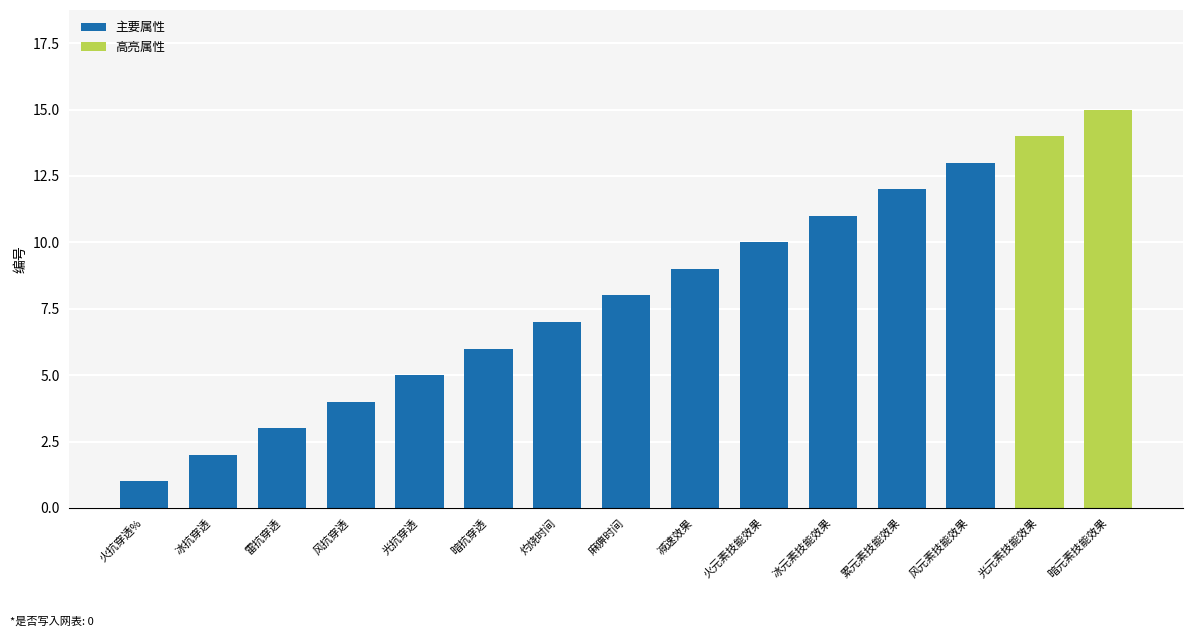

What is the difference between the maximum and second lowest values?

13